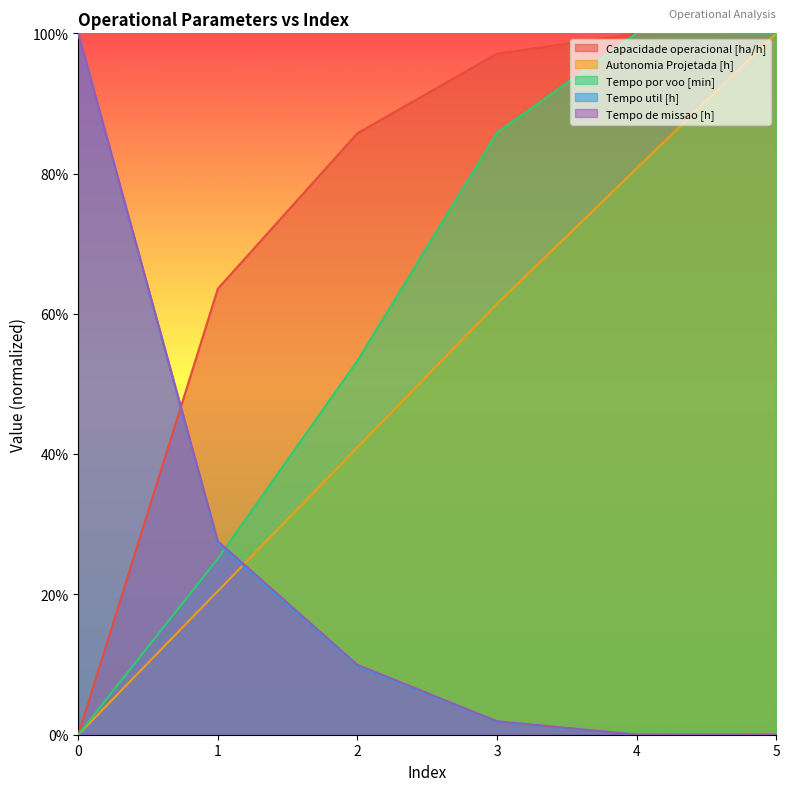

What is the value of the Autonomia Projetada [h] point at the 2nd from the left?

0.2